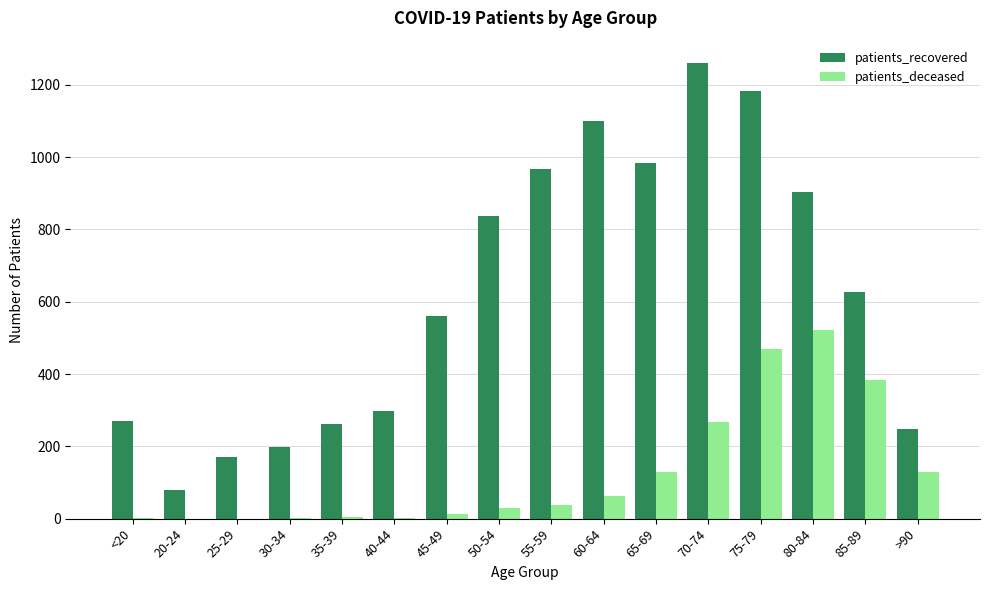

What is the highest value of the patients_deceased series?

521